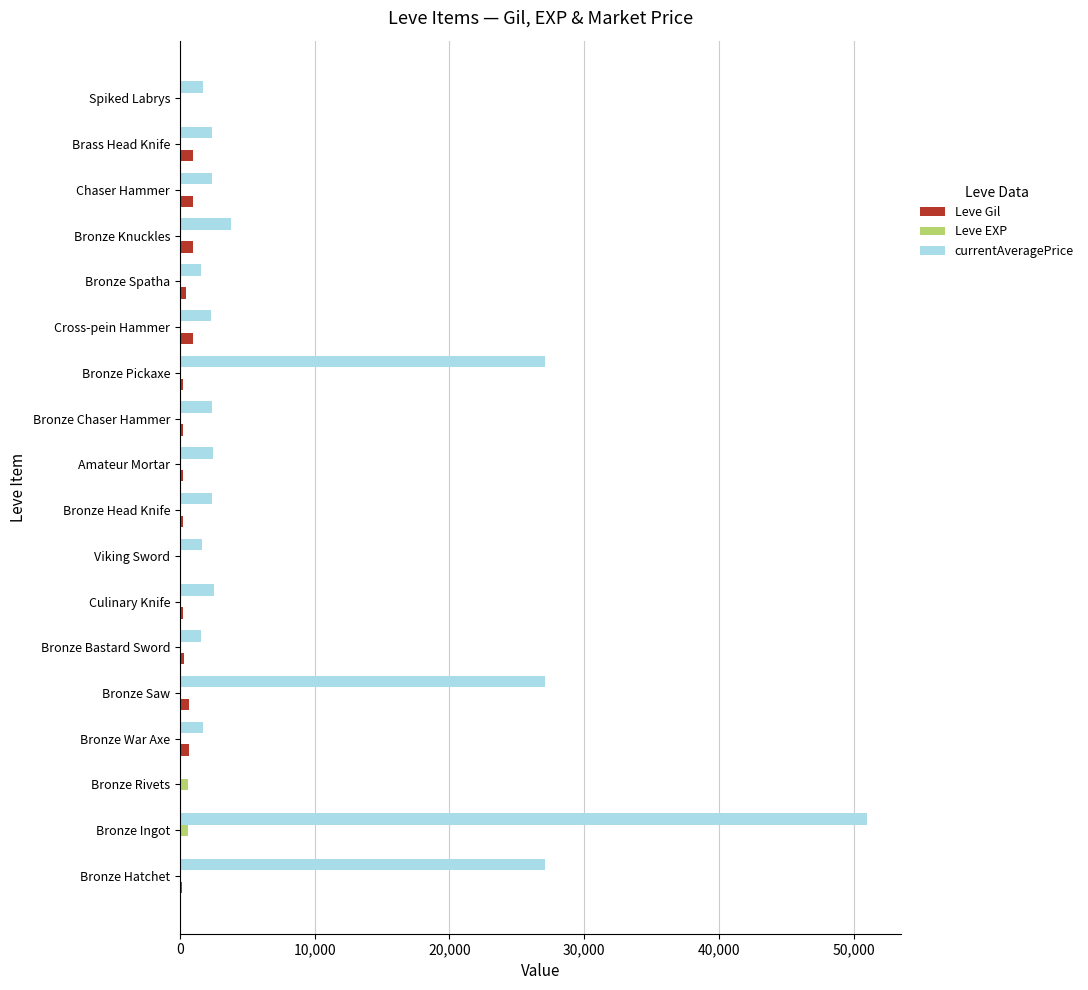

What is the maximum value shown in the chart?

50968